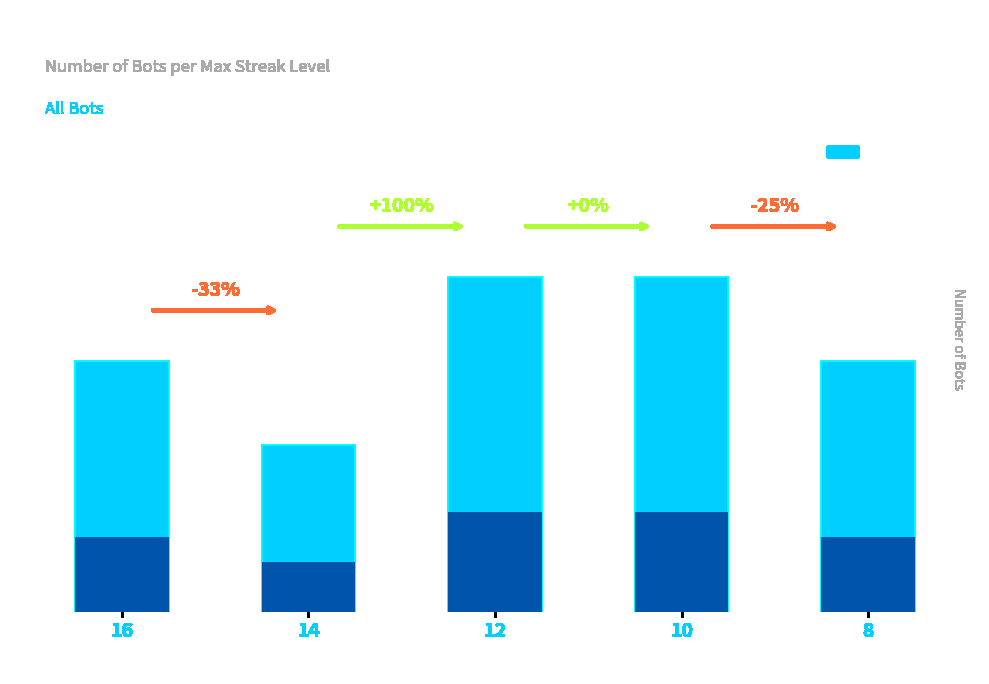

Are the bars grouped side by side (vs. stacked)?

No